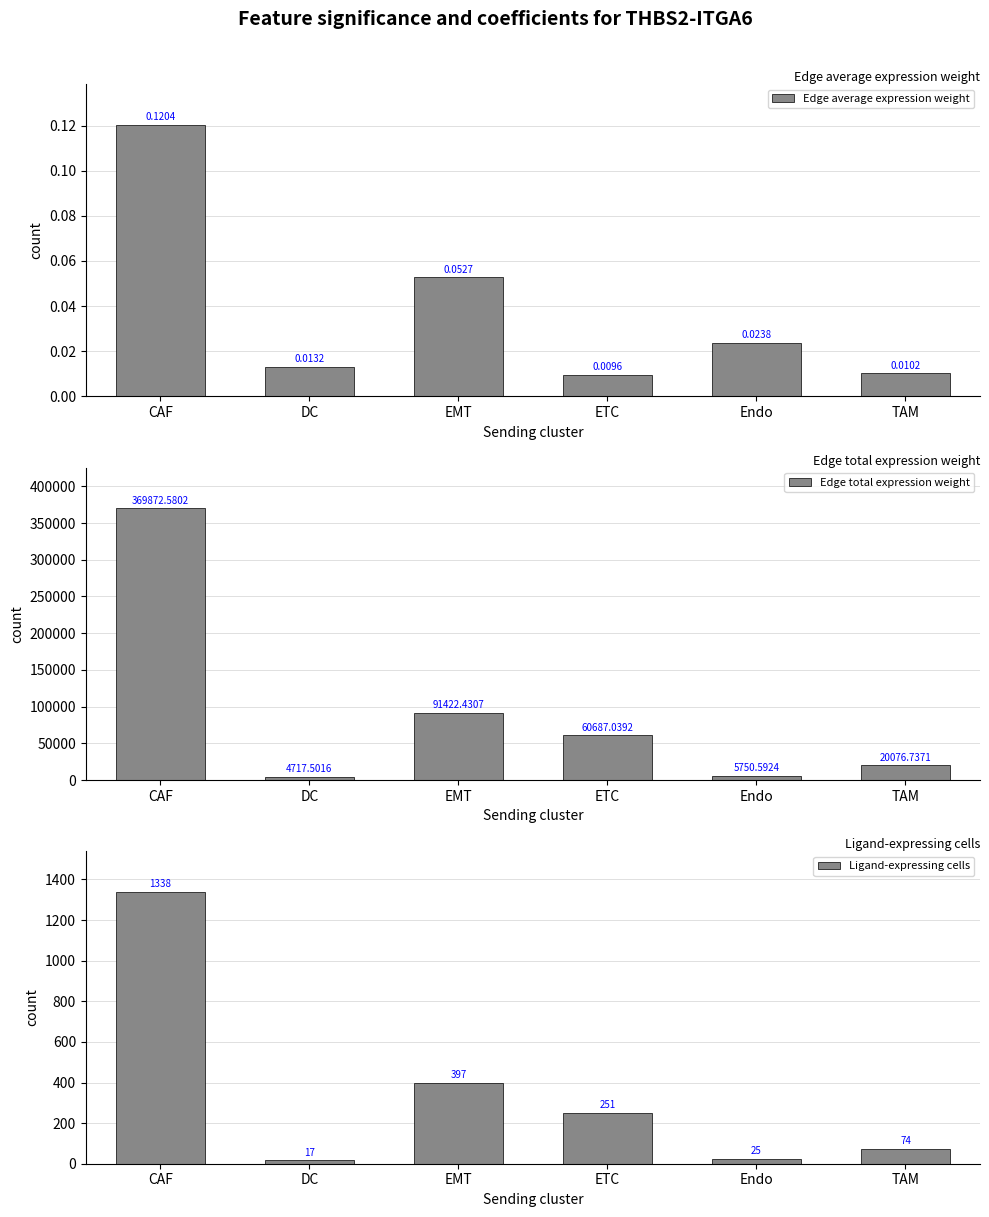

How many bars are there in each group?

3